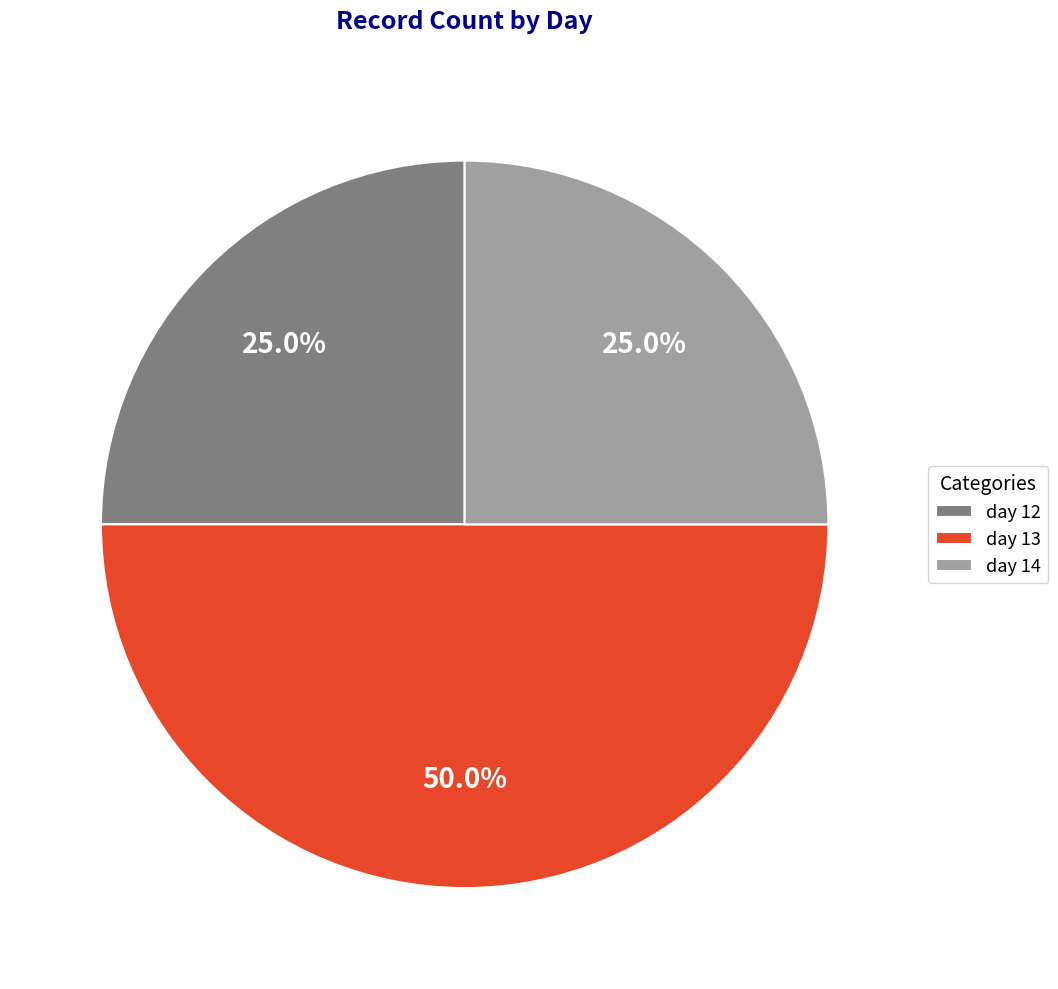

What is the largest slice in the pie chart?

day 13